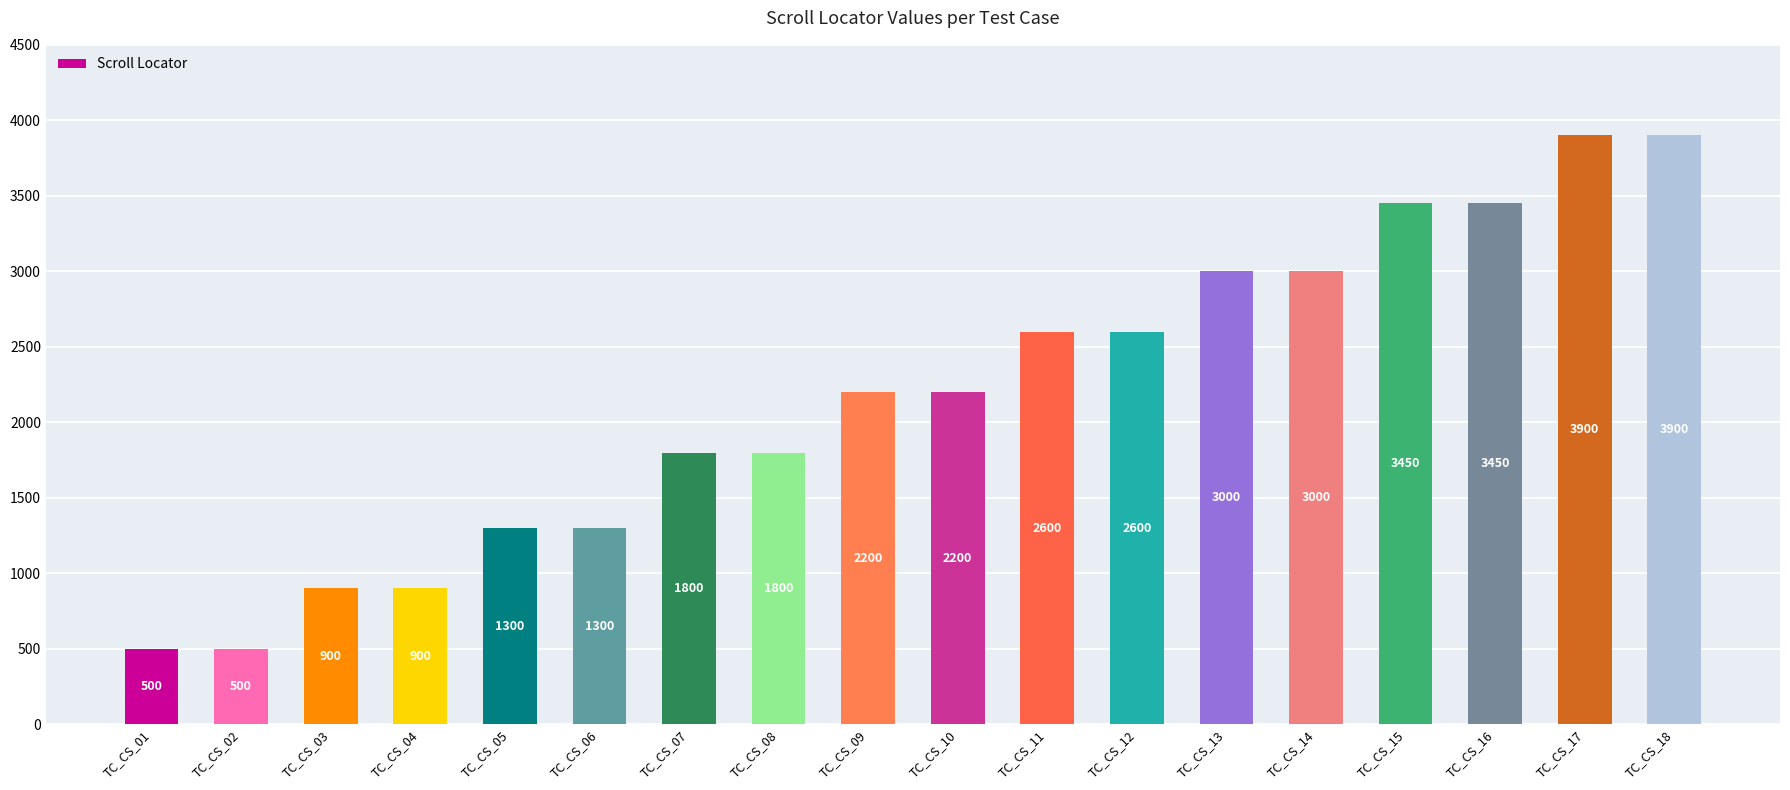

Does the chart contain stacked bars?

No